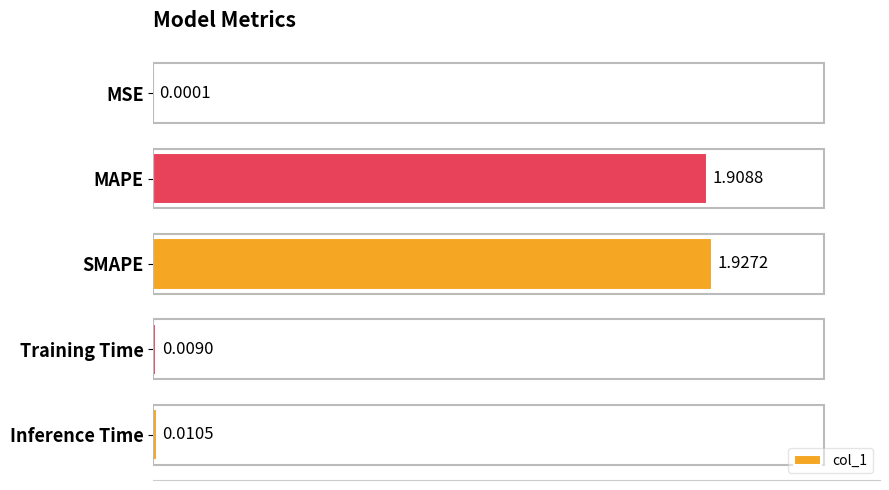

What is the change in value from MSE to SMAPE?

+1.9